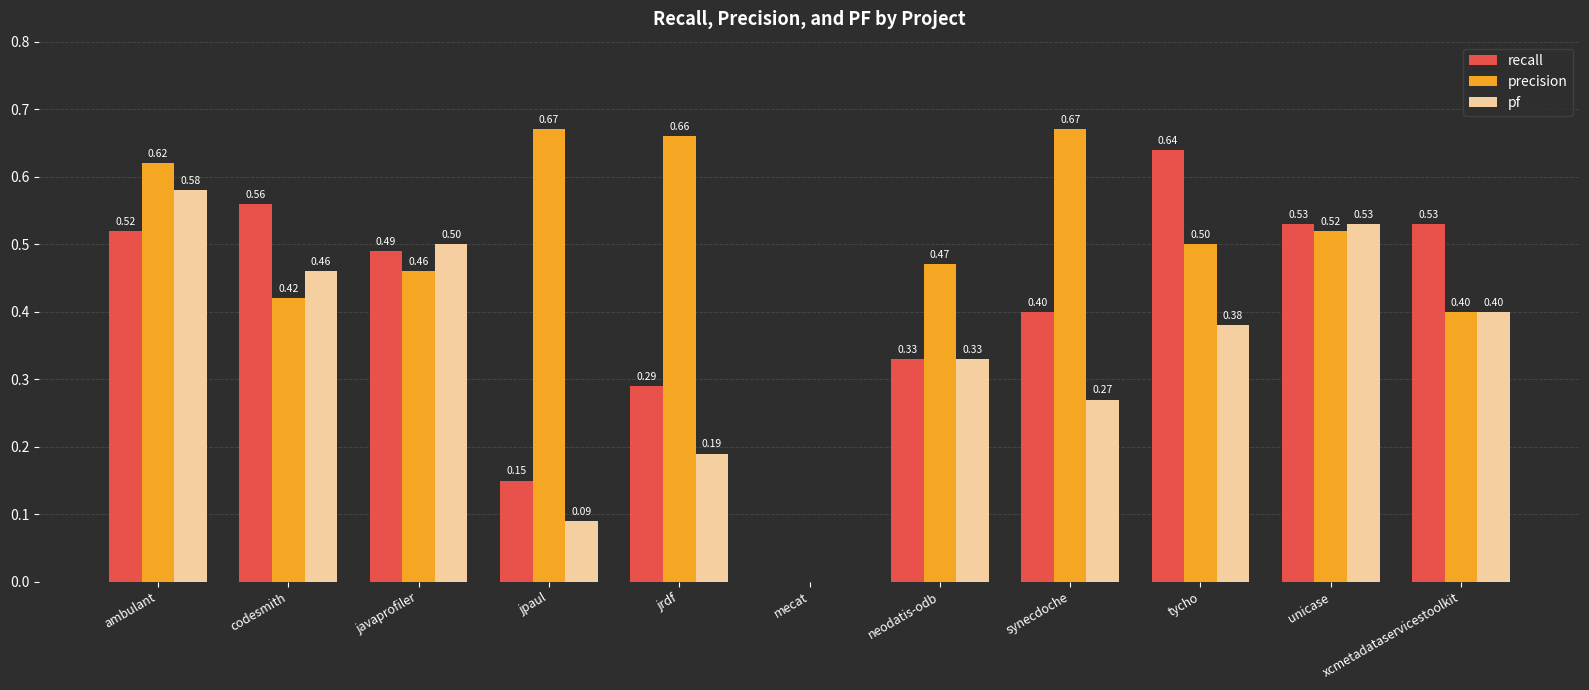

The value of precision at unicase is 0.7. True or false?

False